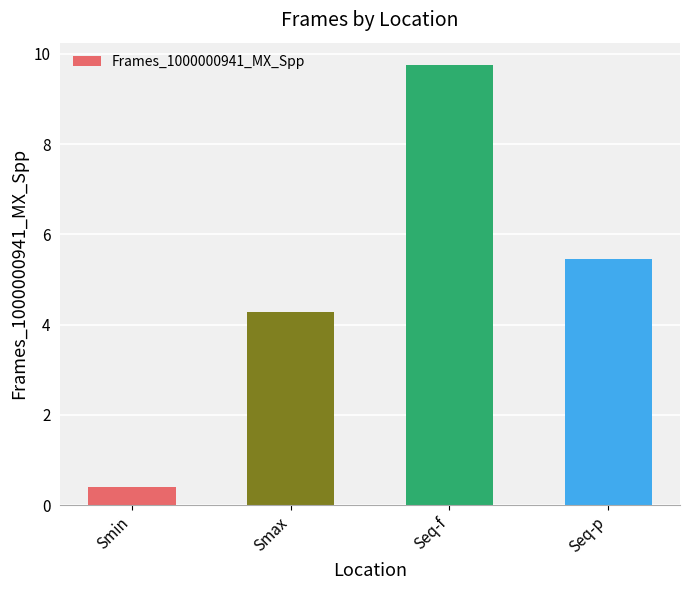

What is the difference between the maximum and minimum values?

9.4